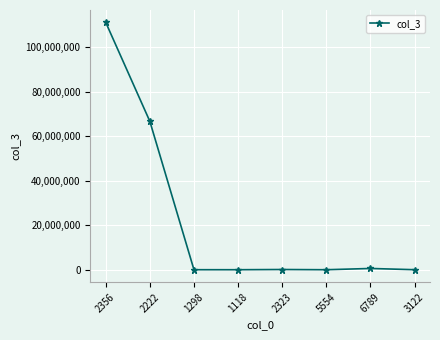

The value at 2356 is 111111111. True or false?

True